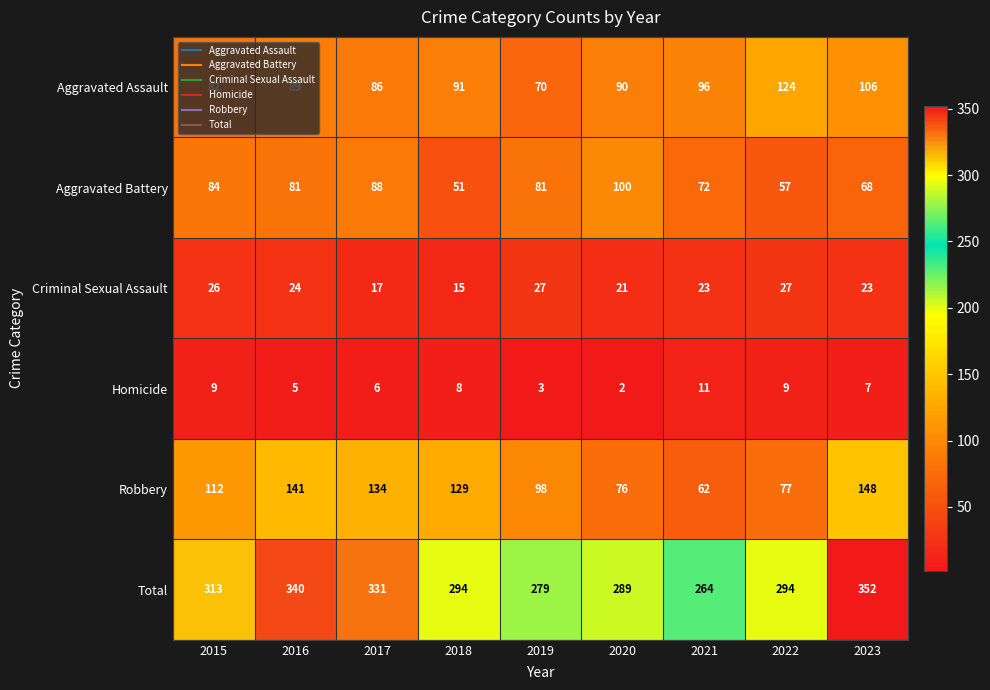

The Criminal Sexual Assault series shows 43 at 2016. True or false?

False